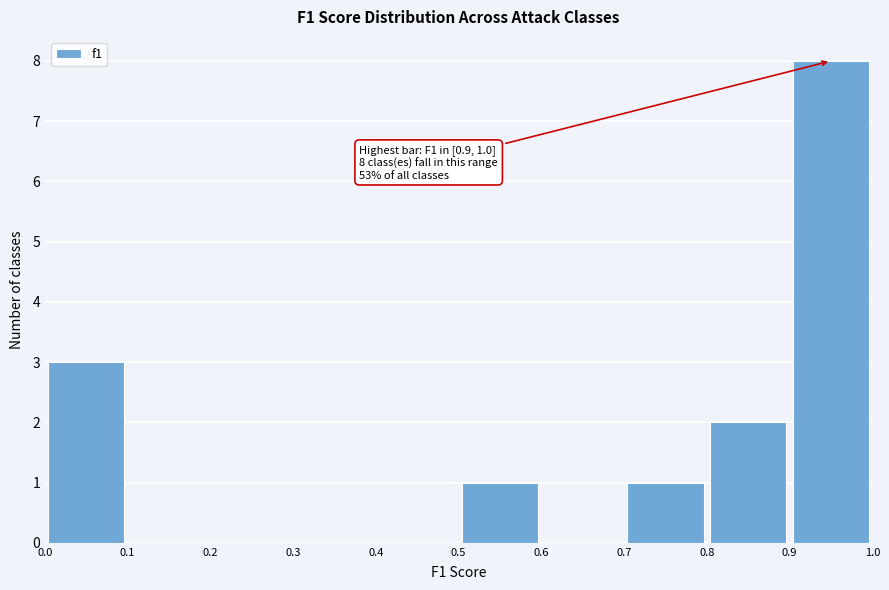

Over which range of the x-axis is the bar tallest?

0.9 to 1.0